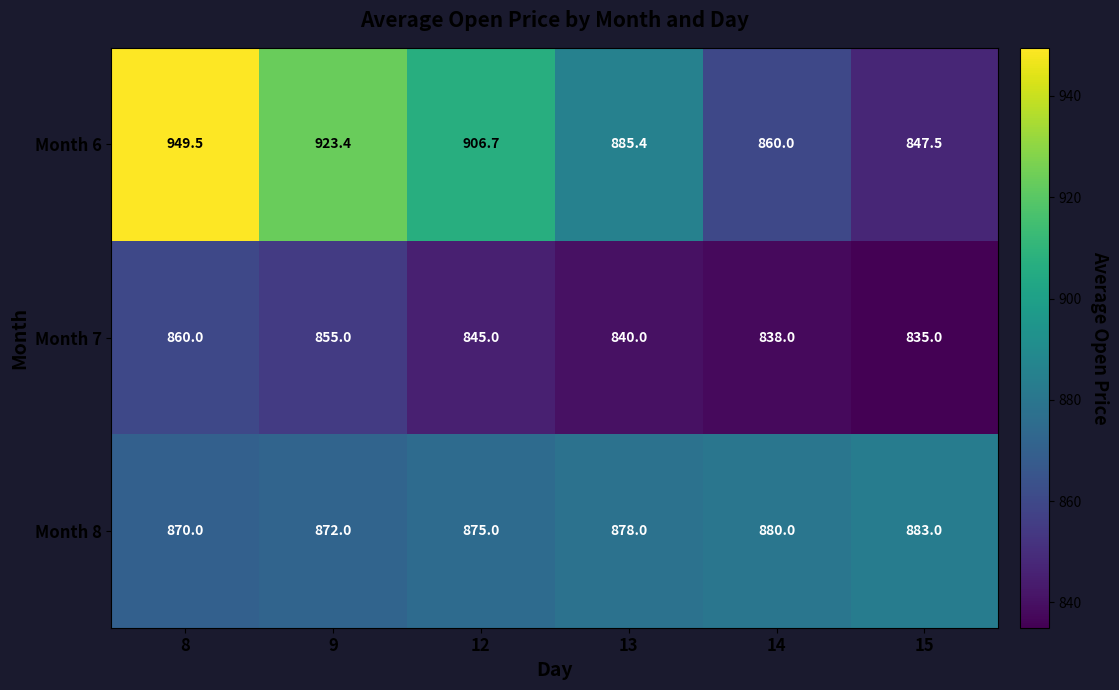

Between 8 and 15, which series saw the biggest shift?

Month 6